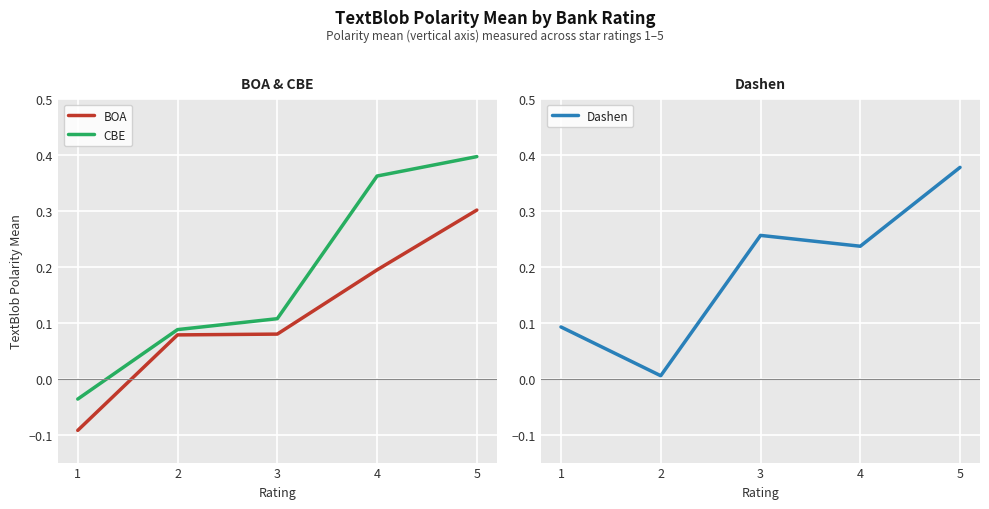

Is it true that Dashen equals 0.1 at 4?

False